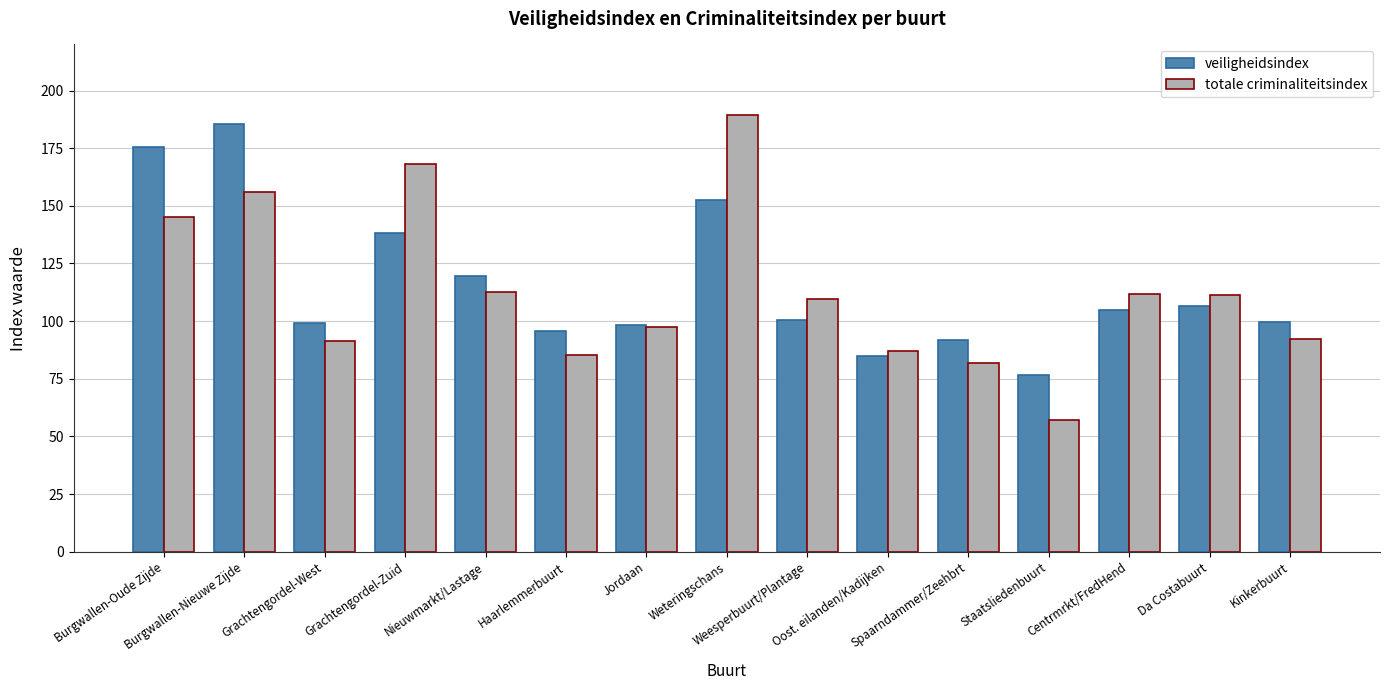

True or false: veiligheidsindex has a value of 85.0 at Oost. eilanden/Kadijken.

True